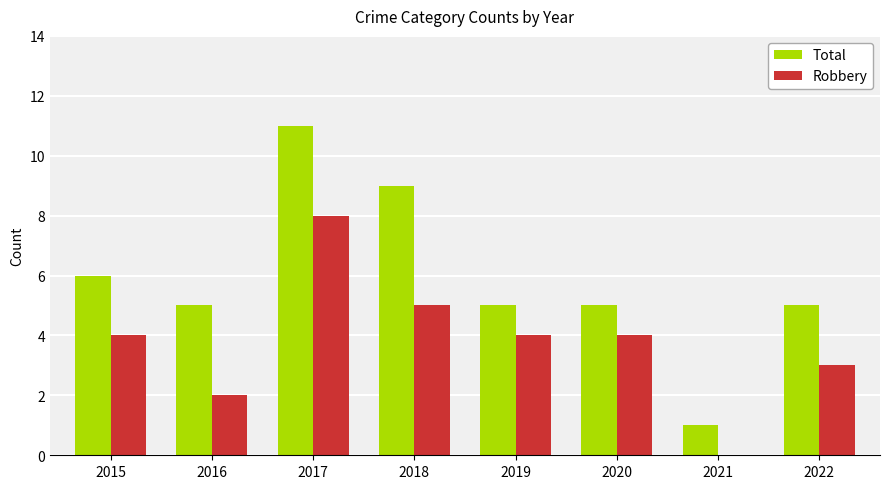

The Robbery series shows 2 at 2016. True or false?

True